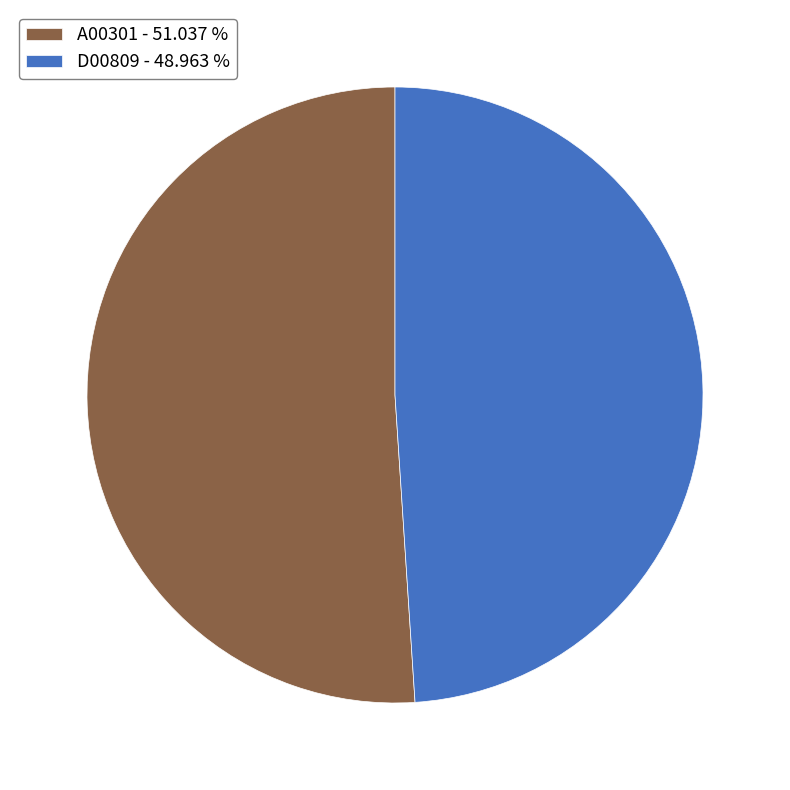

Is the sum of A00301 - 51.037 % and D00809 - 48.963 % greater than half?

Yes